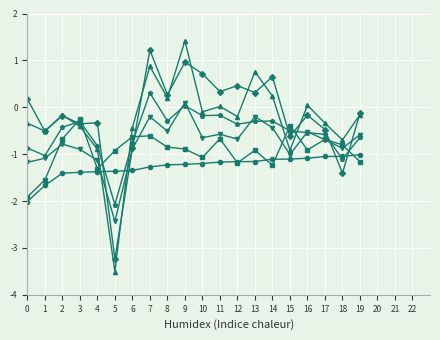

Count the number of categories in the chart.

20